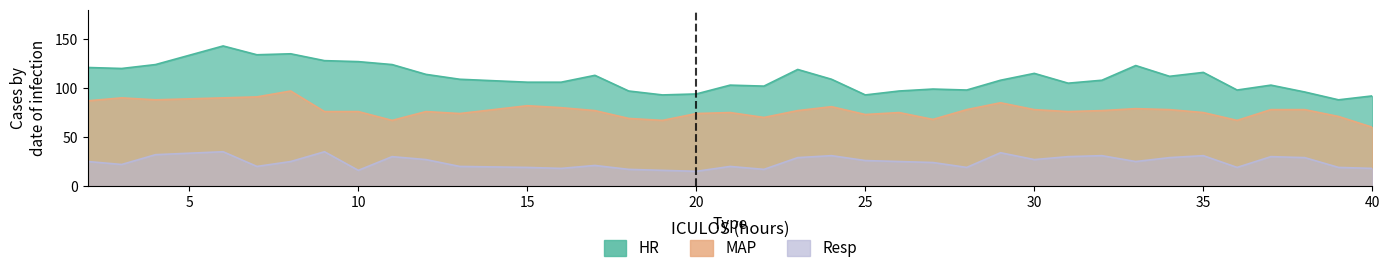

Reading left to right, extract all data points from this chart.

HR: 2=121	3=120	4=124	6=143	7=134	8=135	9=128	10=127	11=124	12=114	13=109	15=106	16=106	17=113	18=97	19=93	20=94	21=103	22=102	23=119	24=109	25=93	26=97	27=99	28=98	29=108	30=115	31=105	32=108	33=123	34=112	35=116	36=98	37=103	38=96	39=88	40=92
MAP: 2=87	3=90	4=88	6=90	7=91	8=97	9=76	10=76	11=67	12=76	13=74	15=82	16=80	17=77	18=69	19=67	20=74	21=75	22=70	23=77	24=81	25=73	26=75	27=68	28=78	29=85	30=78	31=76	32=77	33=79	34=78	35=75	36=67	37=78	38=78	39=71	40=60
Resp: 2=25	3=22	4=32	6=35	7=20	8=25	9=35	10=16	11=30	12=27	13=20	15=19	16=18	17=21	18=17	19=16	20=15	21=20	22=17	23=29	24=31	25=26	26=25	27=24	28=19	29=34	30=27	31=30	32=31	33=25	34=29	35=31	36=19	37=30	38=29	39=19	40=18